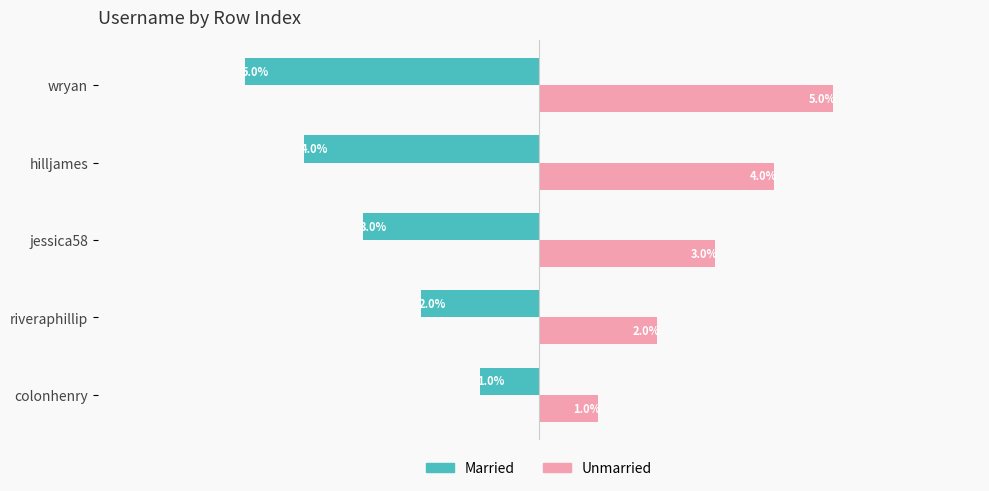

List the series in order of their overall mean, highest first.

Unmarried, Married